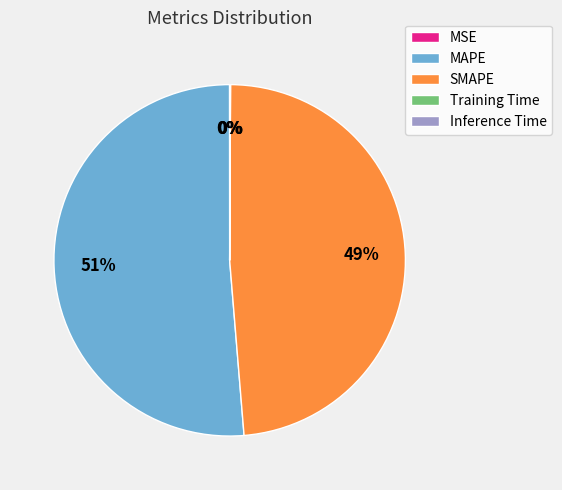

Which category accounts for the majority?

MAPE